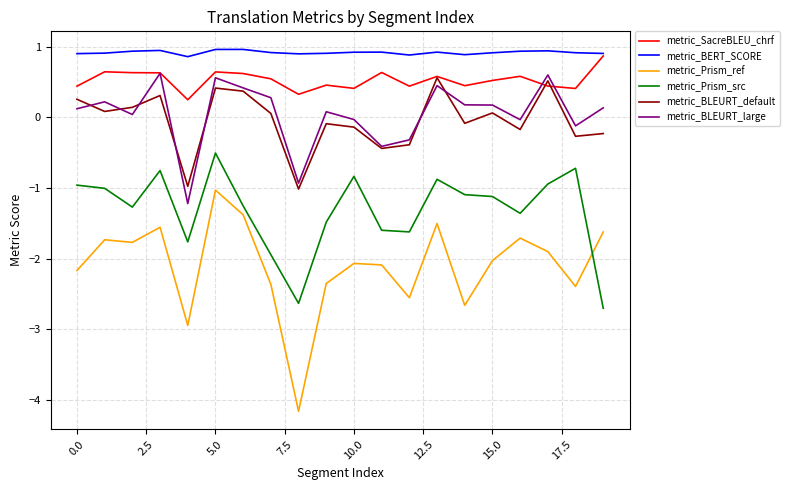

Which series has the largest range (max minus min)?

metric_Prism_ref